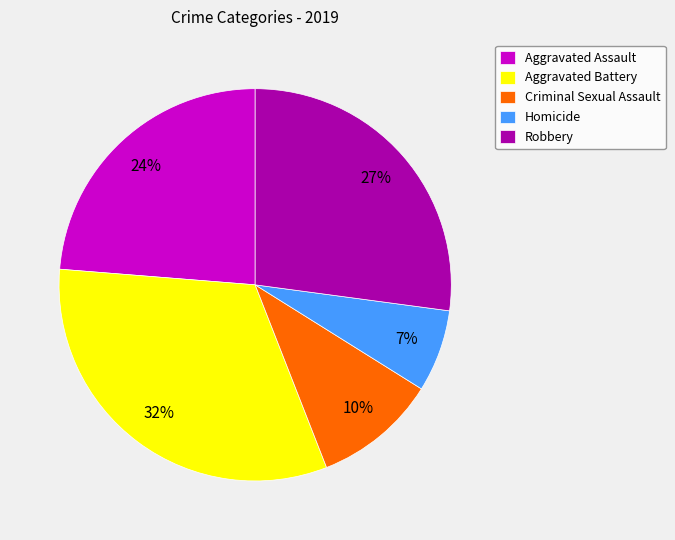

Is the sum of Homicide and Aggravated Assault greater than half?

No